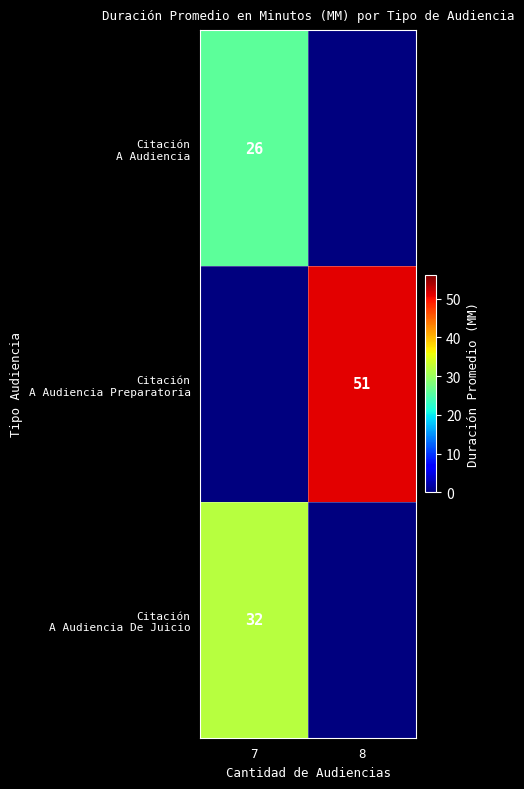

Between 7 and 8, which is larger?

7